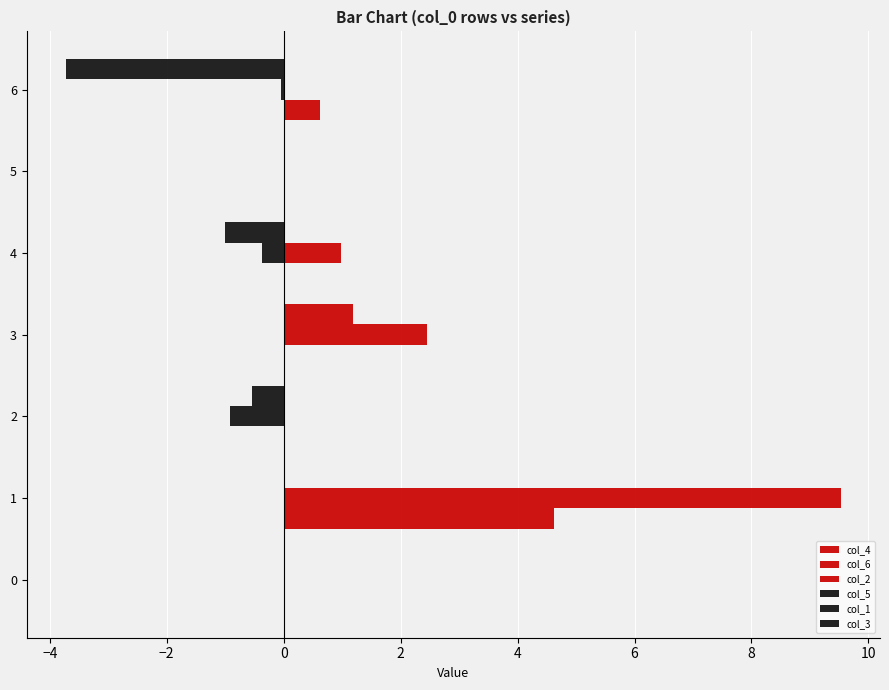

How many data points does each series have?

7